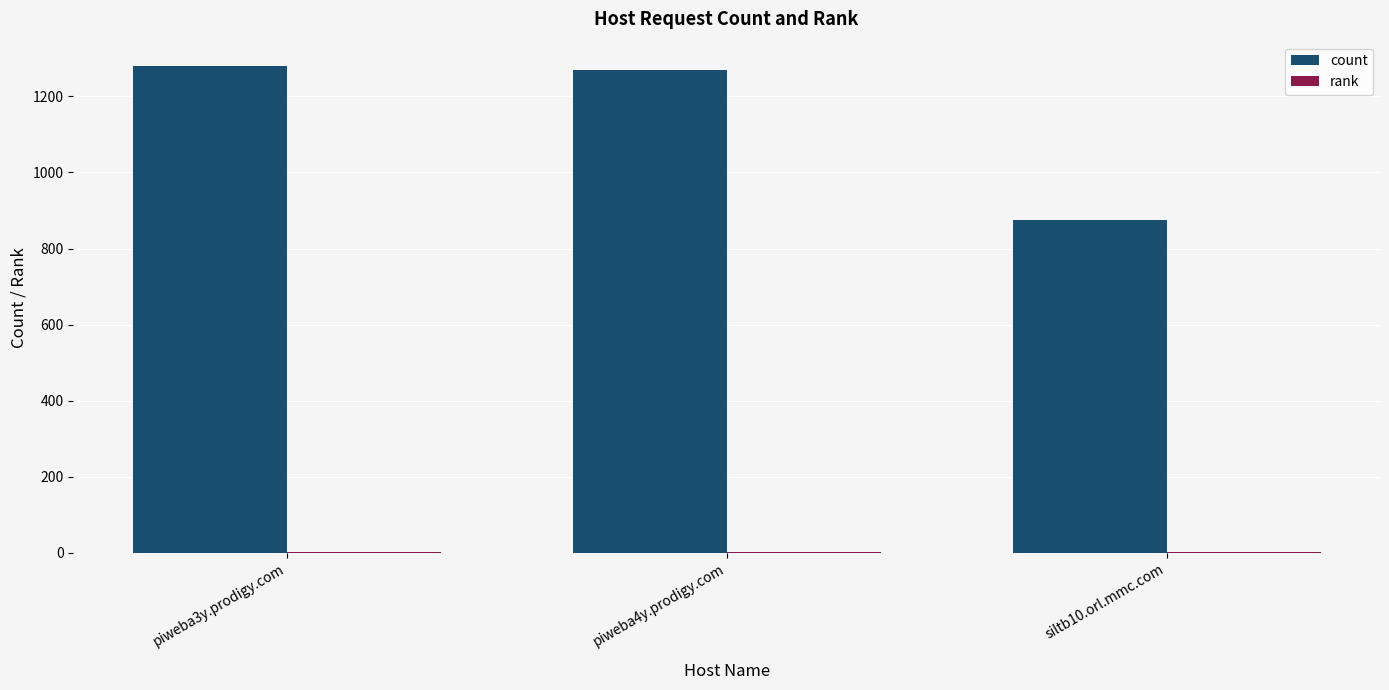

What is the total value across all series at piweba3y.prodigy.com?

1281